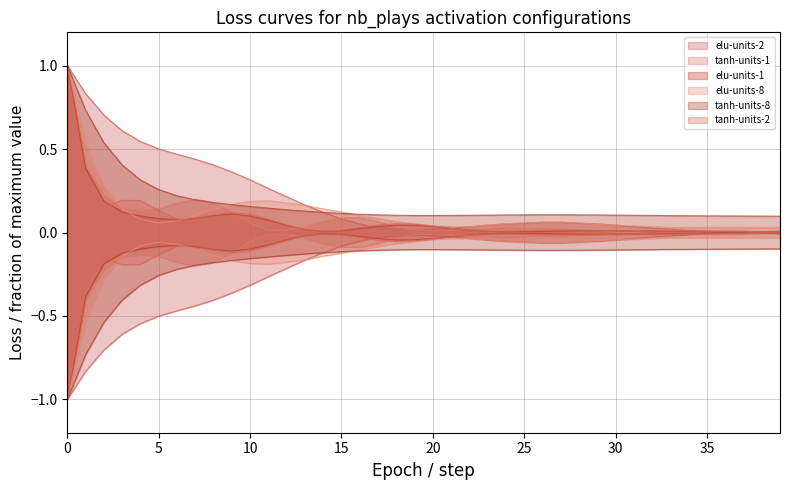

The value of tanh-units-1 at 11 is 0.0. True or false?

True